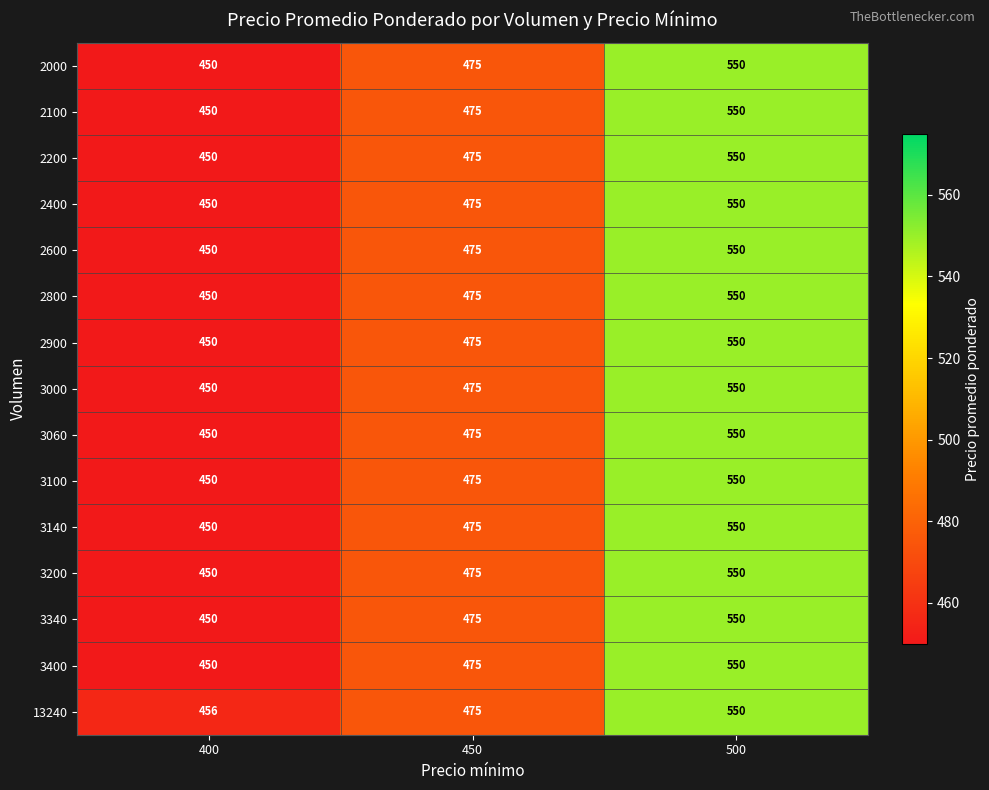

How many 2200 values are between 450 and 550?

3